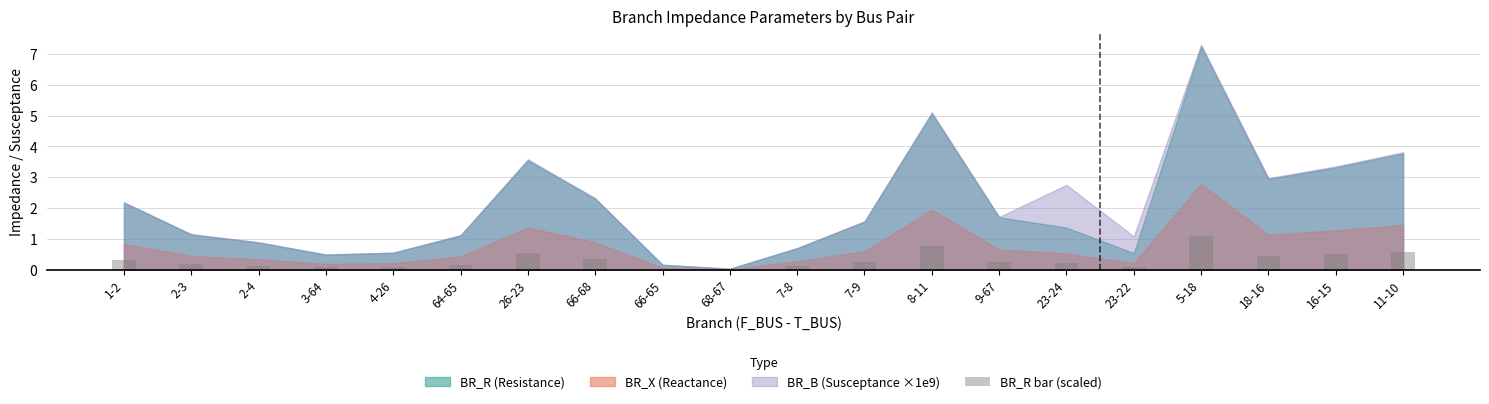

True or false: the data shows 0.5 at 16-15.

True